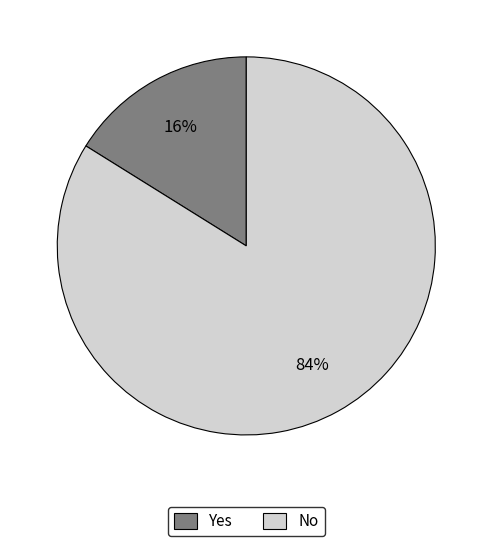

What percentage is the Yes slice, to the nearest percent?

16%